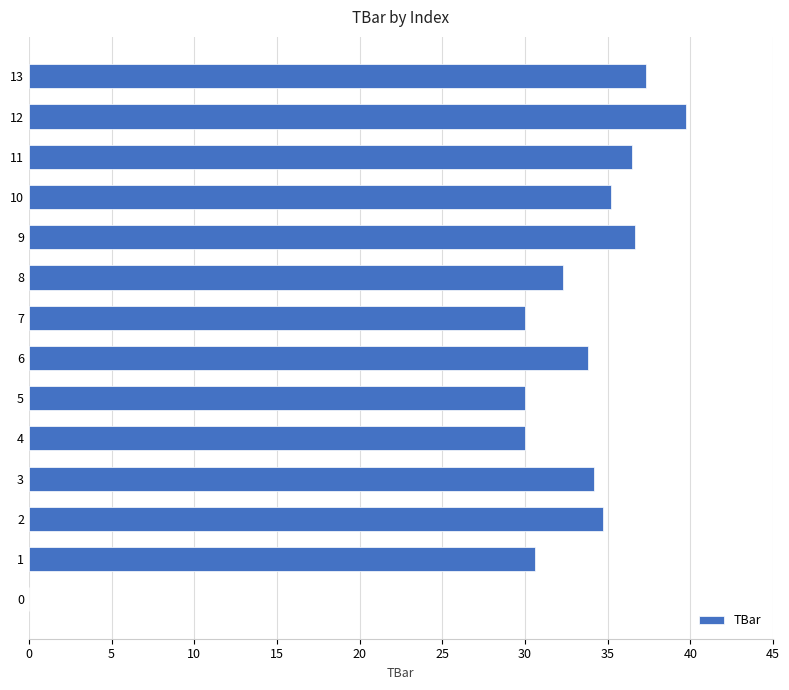

Count the number of data series in this chart.

1